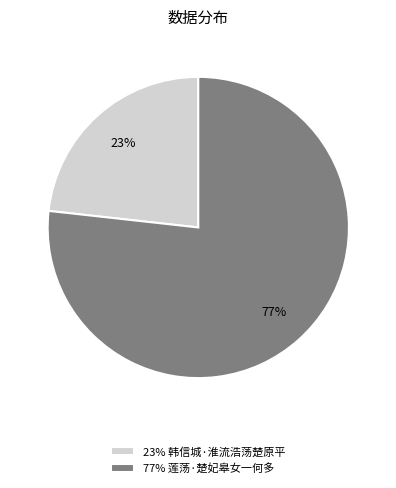

What is the ratio of the value at 23% 韩信城·淮流浩荡楚原平 to the value at 77% 莲荡·楚妃皋女一何多?

0.3